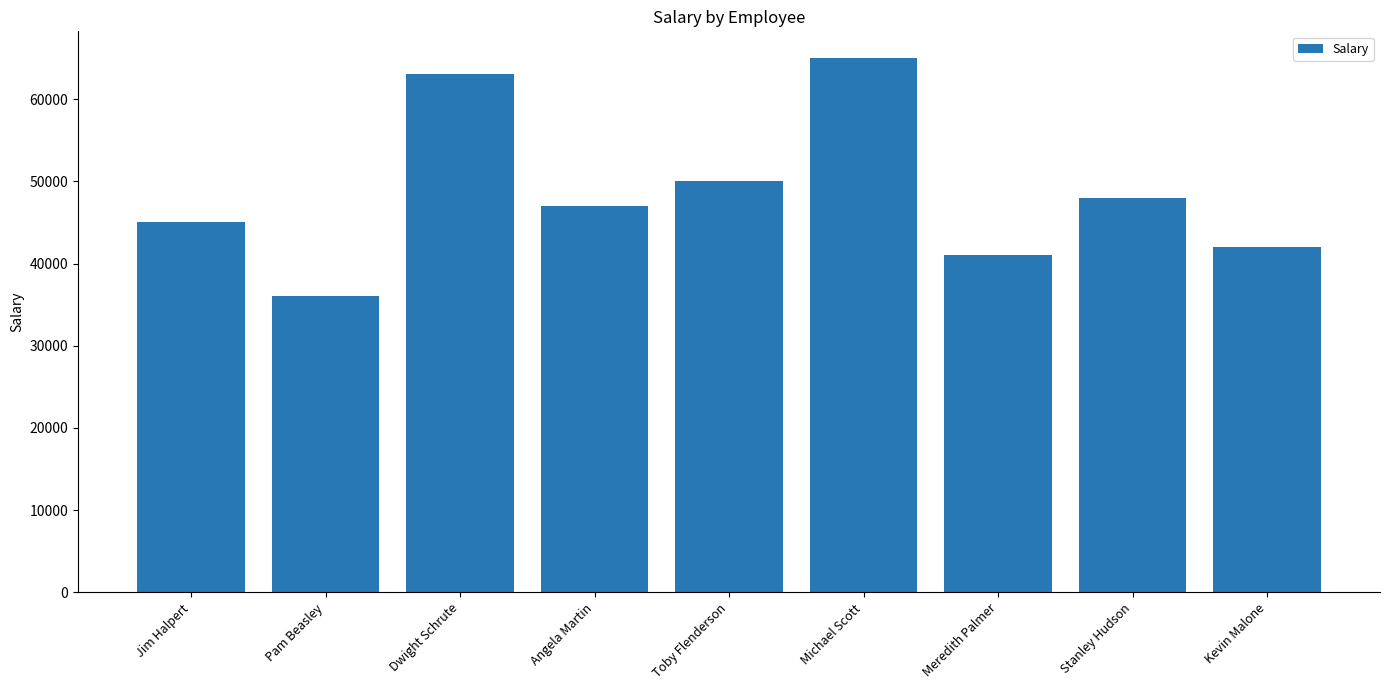

Reading right to left, transcribe all the data shown in this chart.

Kevin Malone=42000	Stanley Hudson=48000	Meredith Palmer=41000	Michael Scott=65000	Toby Flenderson=50000	Angela Martin=47000	Dwight Schrute=63000	Pam Beasley=36000	Jim Halpert=45000